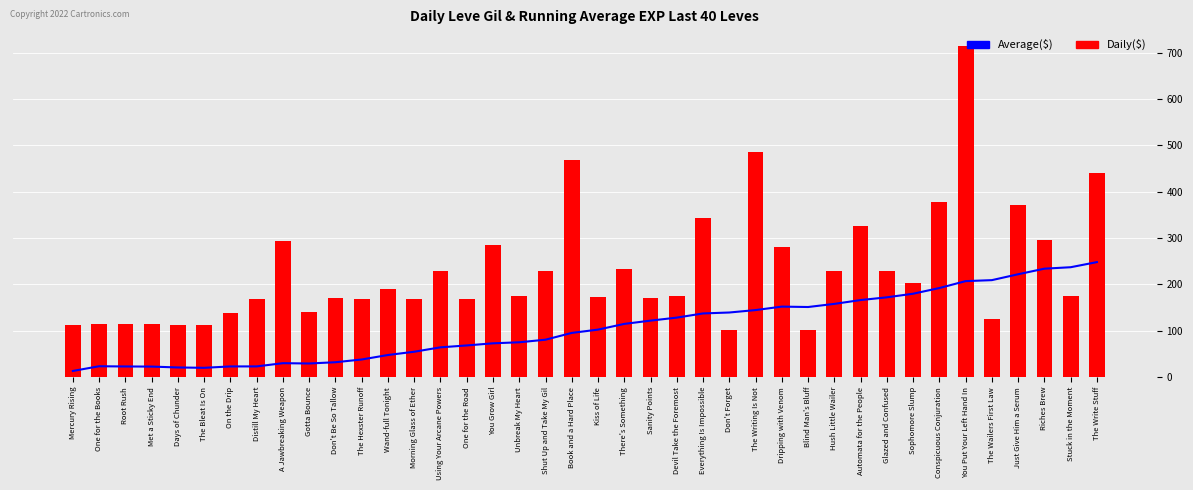

Reading left to right, extract all data points from this chart.

Average($): Mercury Rising=13.1	One for the Books=23.3	Root Rush=22.8	Met a Sticky End=22.5	Days of Chunder=20.7	The Bleat Is On=19.9	On the Drip=22.9	Distill My Heart=22.9	A Jawbreaking Weapon=29.9	Gotta Bounce=29.2	Don't Be So Tallow=31.9	The Hexster Runoff=37.9	Wand-full Tonight=47.6	Morning Glass of Ether=54.6	Using Your Arcane Powers=64.1	One for the Road=68.2	You Grow Girl=72.8	Unbreak My Heart=75.0	Shut Up and Take My Gil=80.6	Book and a Hard Place=95.3	Kiss of Life=102.4	There's Something=114.7	Sanity Points=121.8	Devil Take the Foremost=128.3	Everything Is Impossible=137.3	Don't Forget=139.3	The Writing Is Not=144.6	Dripping with Venom=152.0	Blind Man's Bluff=151.2	Hush Little Wailer=157.9	Automata for the People=166.2	Glazed and Confused=172.1	Sophomore Slump=179.9	Conspicuous Conjuration=192.1	You Put Your Left Hand In=207.1	The Wailers First Law=209.2	Just Give Him a Serum=221.9	Riches Brew=233.9	Stuck in the Moment=237.1	The Write Stuff=248.1
Daily($): Mercury Rising=113.0	One for the Books=114.0	Root Rush=114.0	Met a Sticky End=115.0	Days of Chunder=112.0	The Bleat Is On=112.0	On the Drip=139.0	Distill My Heart=169.0	A Jawbreaking Weapon=293.0	Gotta Bounce=140.0	Don't Be So Tallow=170.0	The Hexster Runoff=169.0	Wand-full Tonight=191.0	Morning Glass of Ether=169.0	Using Your Arcane Powers=230.0	One for the Road=168.0	You Grow Girl=284.0	Unbreak My Heart=175.0	Shut Up and Take My Gil=230.0	Book and a Hard Place=468.0	Kiss of Life=172.0	There's Something=234.0	Sanity Points=170.0	Devil Take the Foremost=174.0	Everything Is Impossible=344.0	Don't Forget=101.0	The Writing Is Not=485.0	Dripping with Venom=281.0	Blind Man's Bluff=101.0	Hush Little Wailer=230.0	Automata for the People=326.0	Glazed and Confused=229.0	Sophomore Slump=203.0	Conspicuous Conjuration=379.0	You Put Your Left Hand In=715.0	The Wailers First Law=126.0	Just Give Him a Serum=372.0	Riches Brew=296.0	Stuck in the Moment=175.0	The Write Stuff=440.0